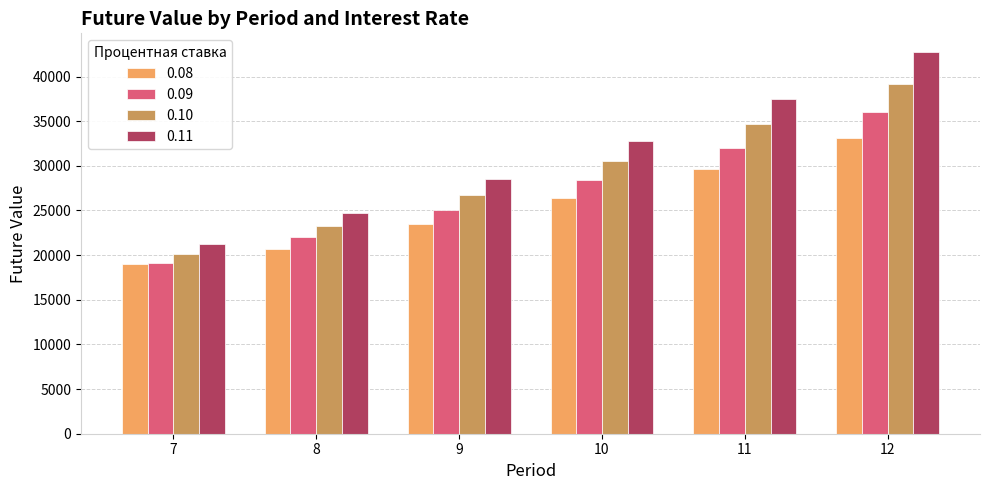

Where is 0.08 nearest to the value 26022?

10